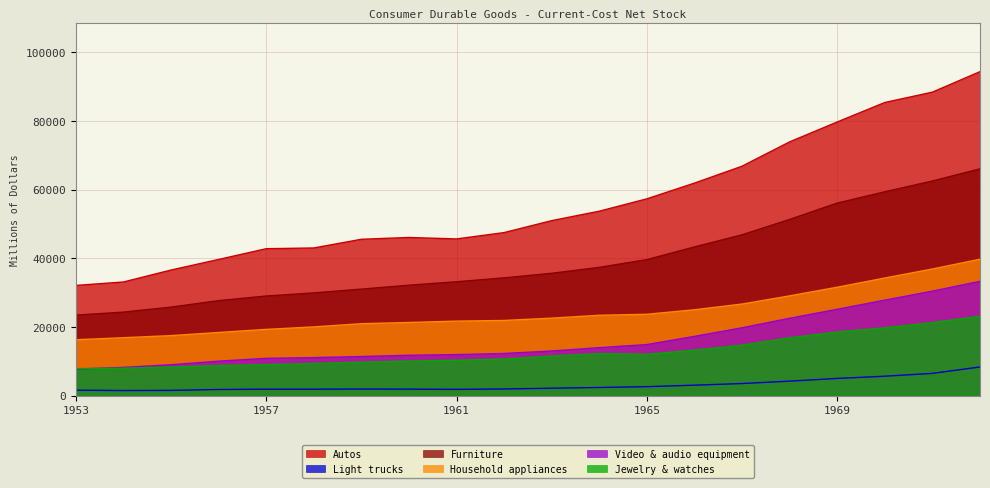

What is the value of the Jewelry & watches point at the 6th from the left?

9401